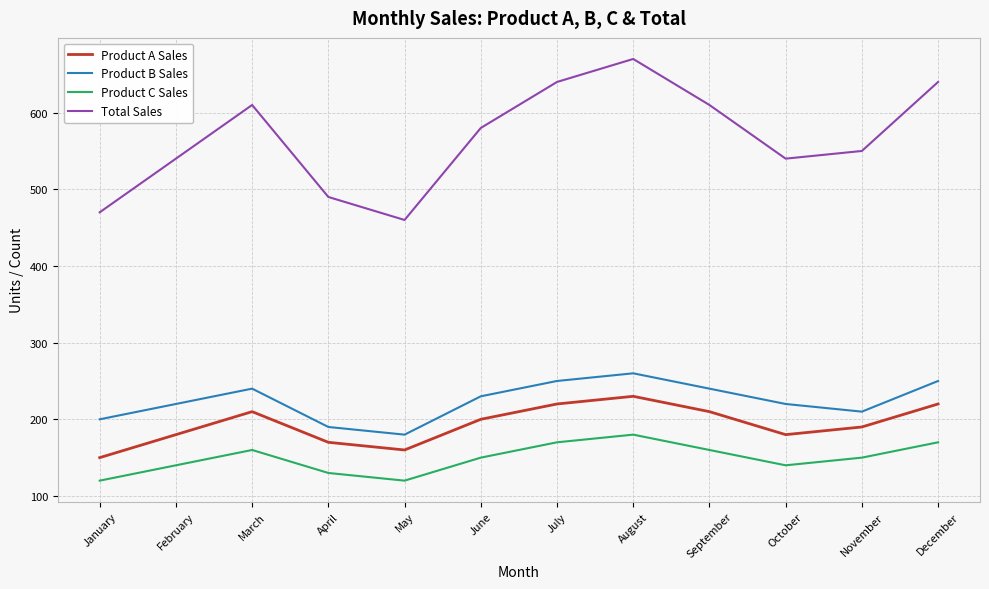

What is the sum of the Total Sales values at August and December?

1310